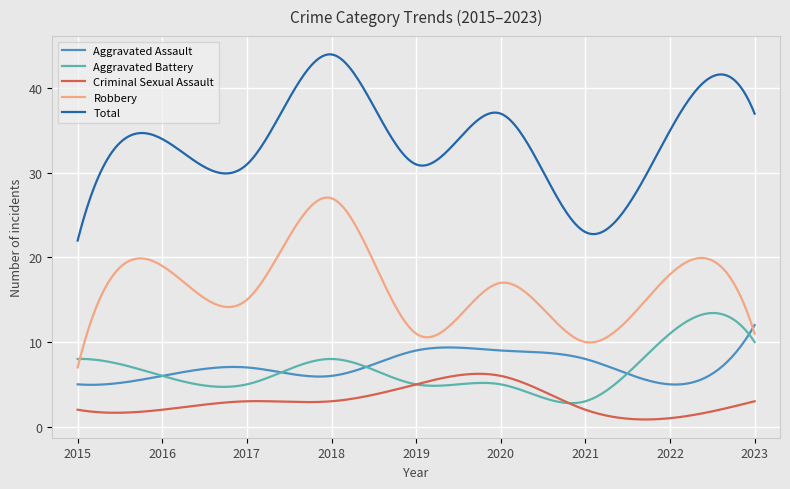

True or false: Aggravated Assault and Criminal Sexual Assault intersect in this chart.

False